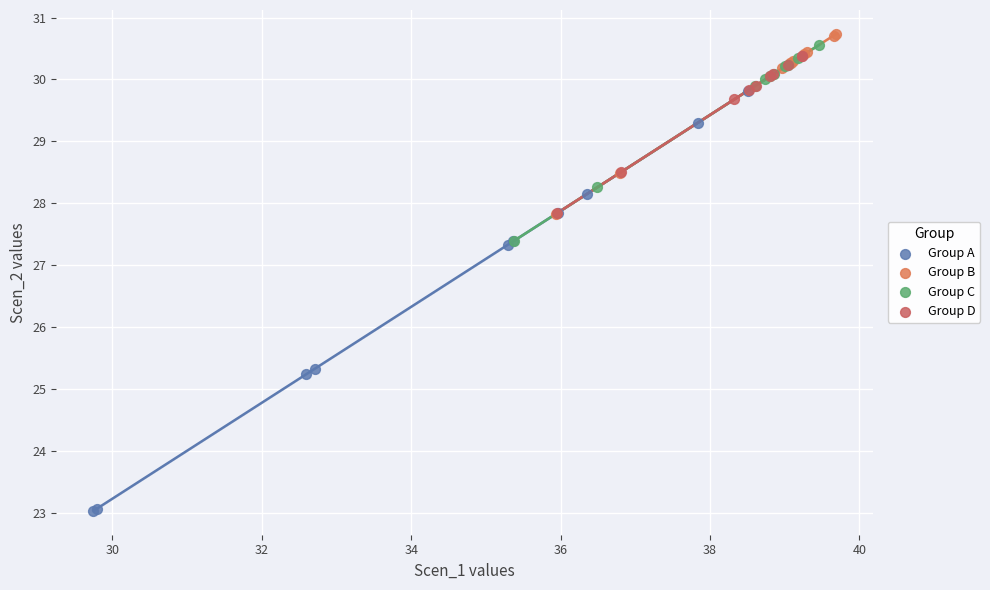

Which series reaches the minimum Y coordinate?

Group A